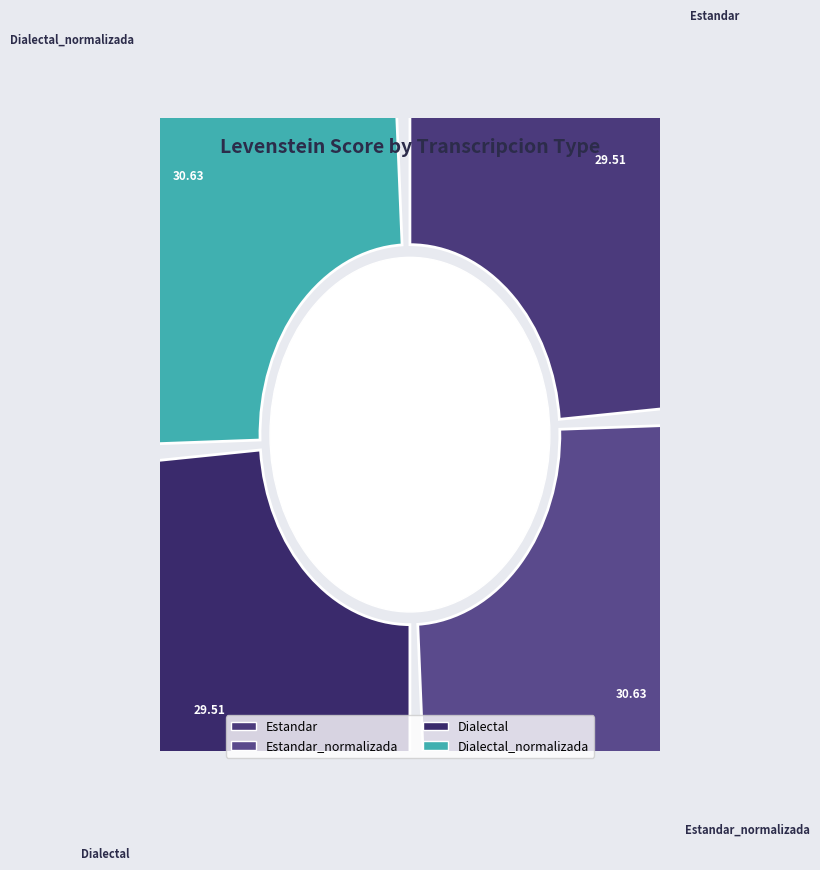

To the nearest percent, what is the difference between the Estandar_normalizada and Estandar slice percentages?

1%